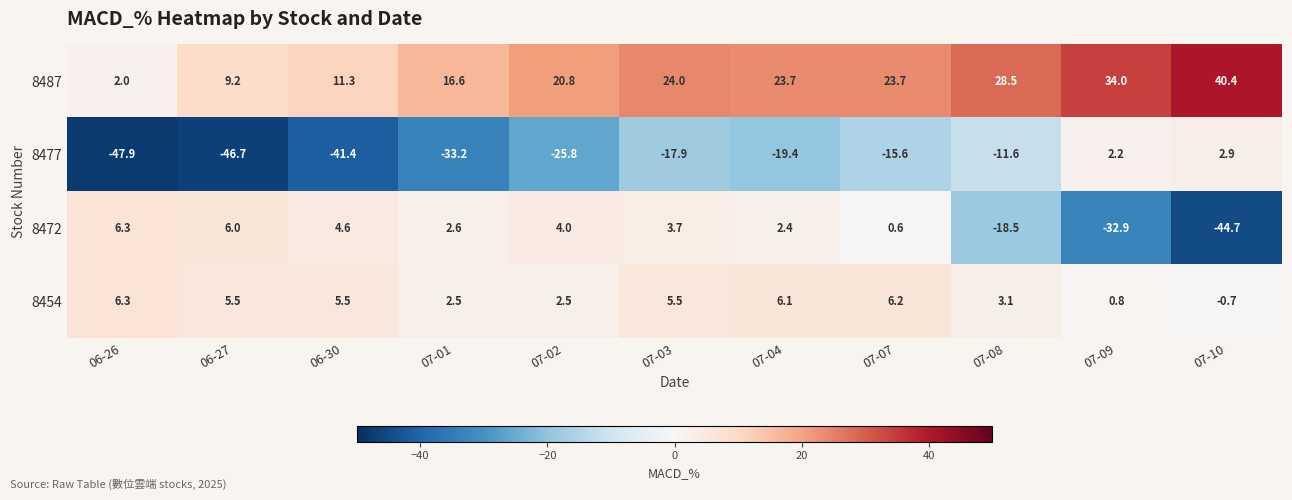

The value of 8477 at 07-01 is -8.1. True or false?

False